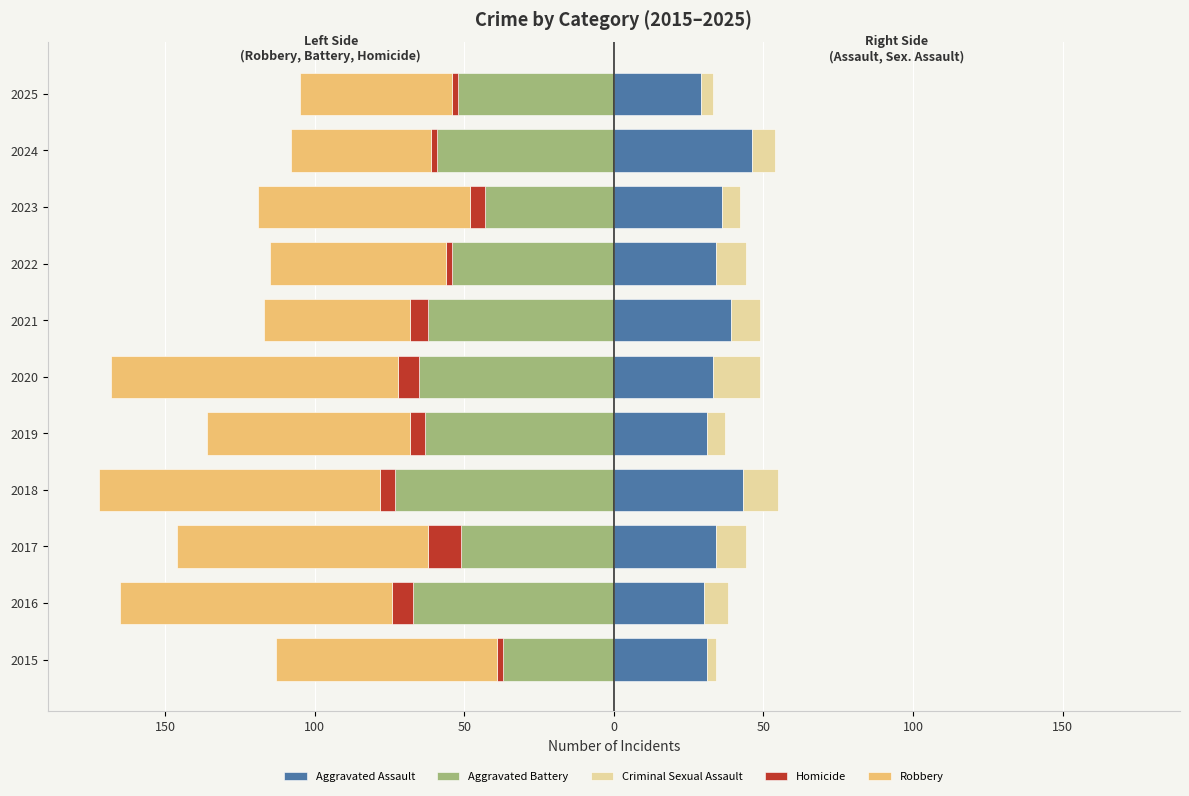

True or false: Homicide has a value of -1 at 2024.

False